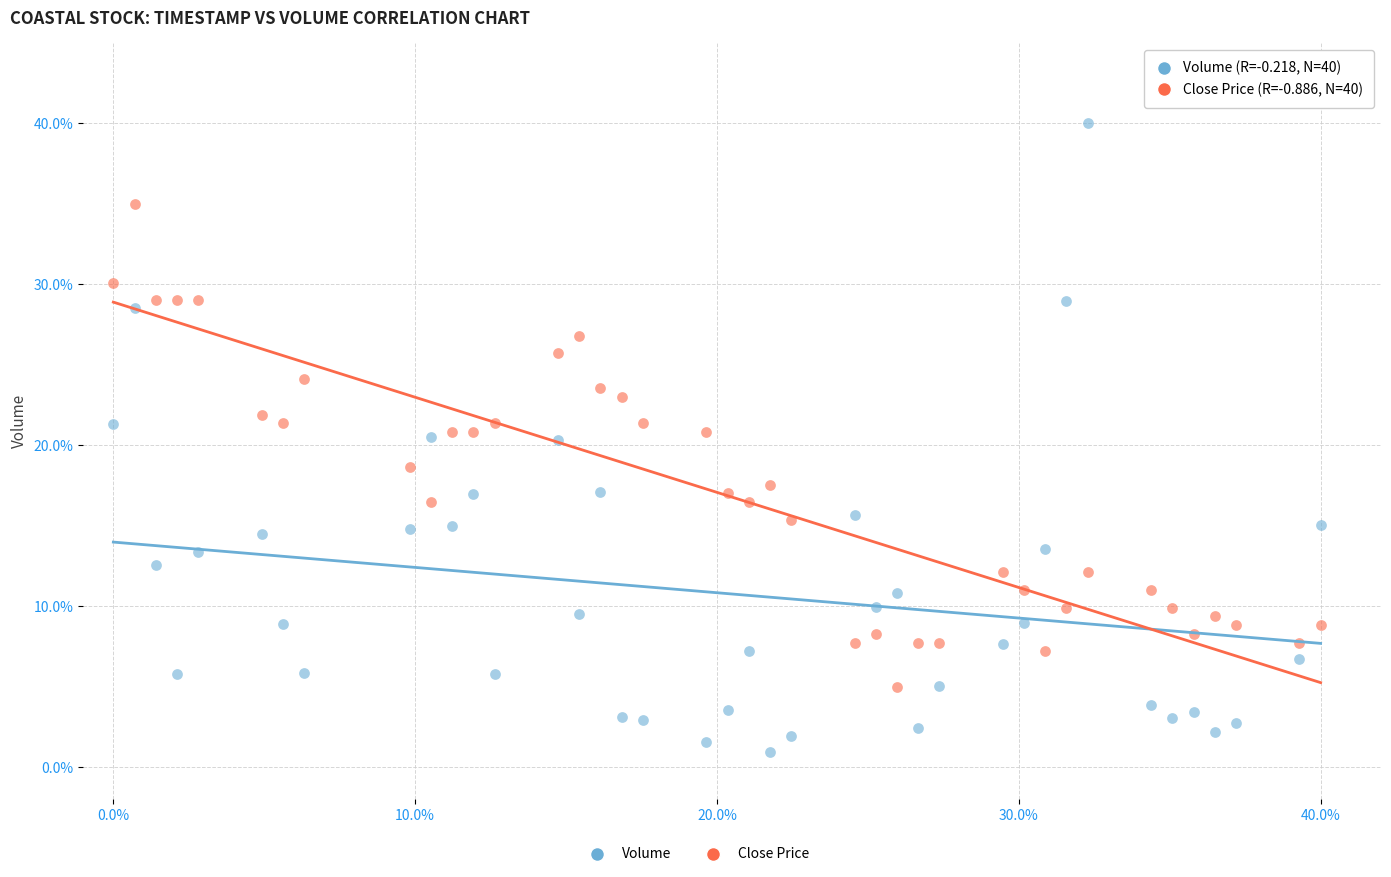

Across all data points, what is the range of X values (max minus min)?

40.0